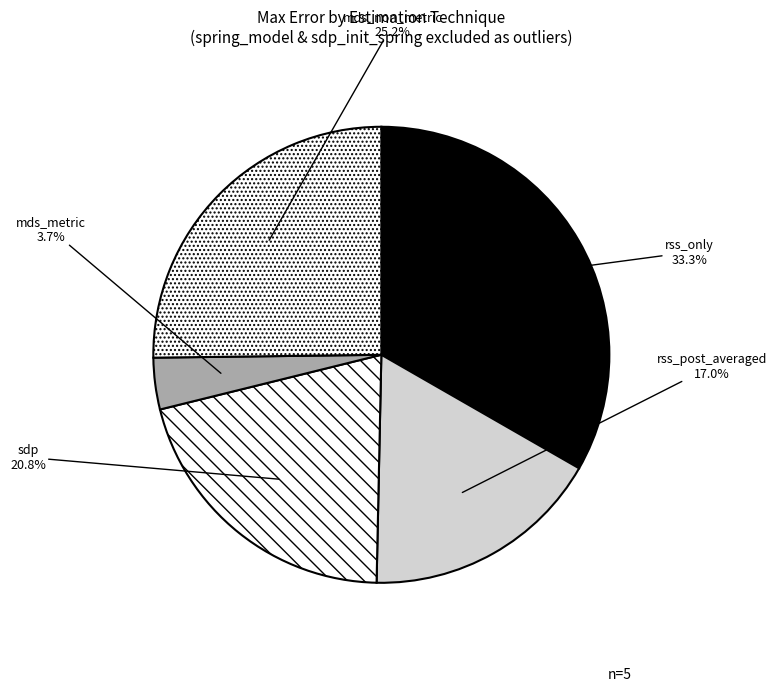

What is the largest slice in the pie chart?

rss_only